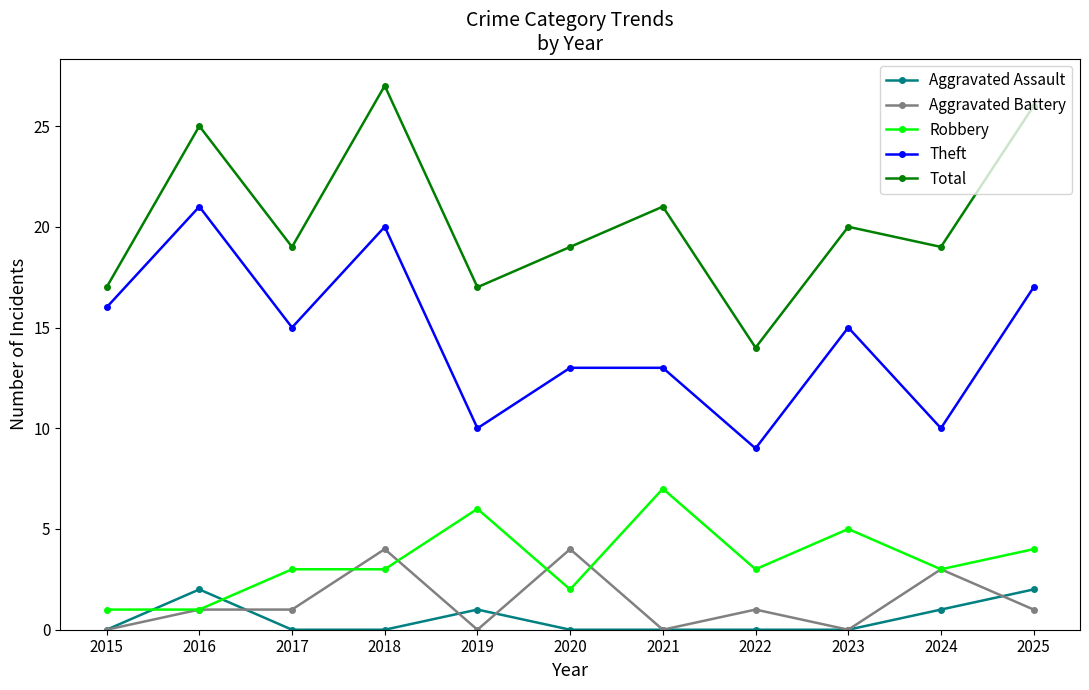

How many data points does each series have?

11